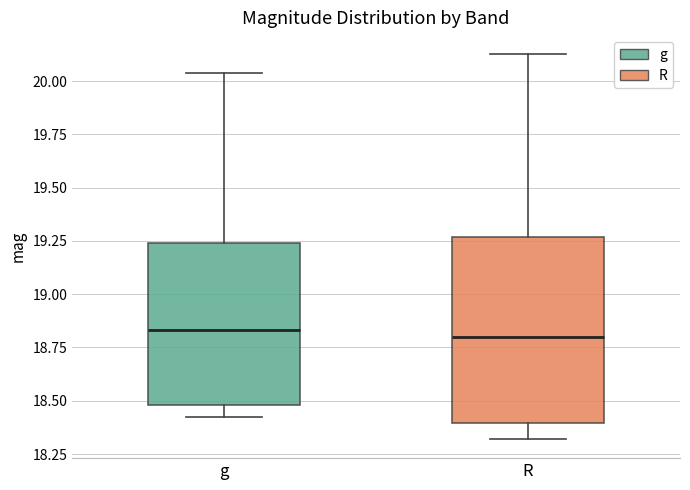

Where does the median line of the box for R sit on the y-axis? The values are not printed on the chart, so give them approximately, as read against the axis.

18.80